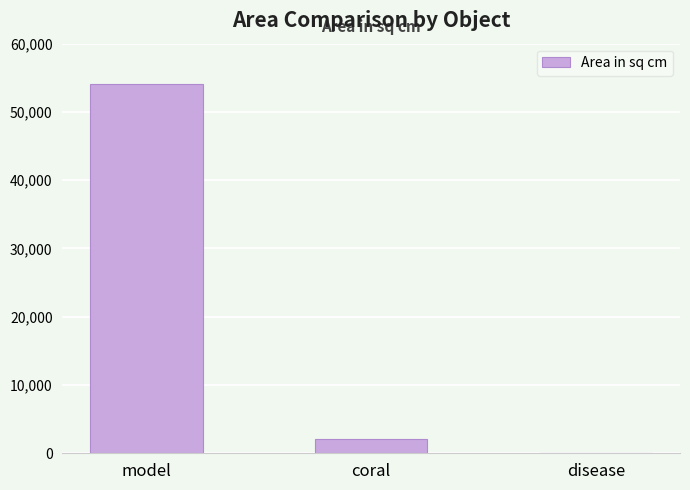

Reading right to left, transcribe all the data shown in this chart.

52.2	2036.3	54051.8